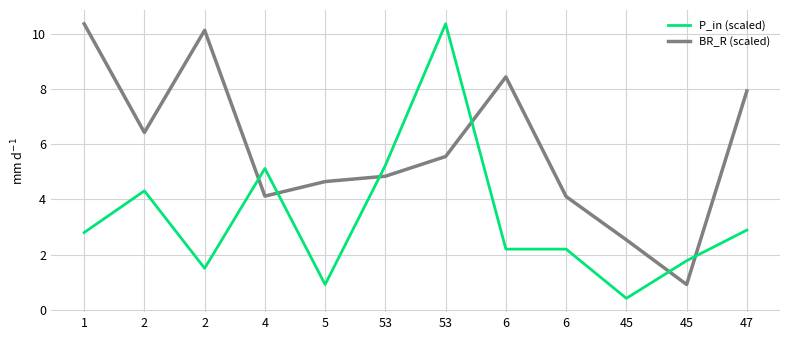

Reading right to left, what are all the values shown in this chart?

P_in (scaled): 47=2.9	45=1.8	45=0.4	6=2.2	6=2.2	53=10.4	53=5.2	5=0.9	4=5.1	2=1.5	2=4.3	1=2.8
BR_R (scaled): 47=7.9	45=0.9	45=2.5	6=4.1	6=8.4	53=5.6	53=4.8	5=4.6	4=4.1	2=10.1	2=6.4	1=10.4